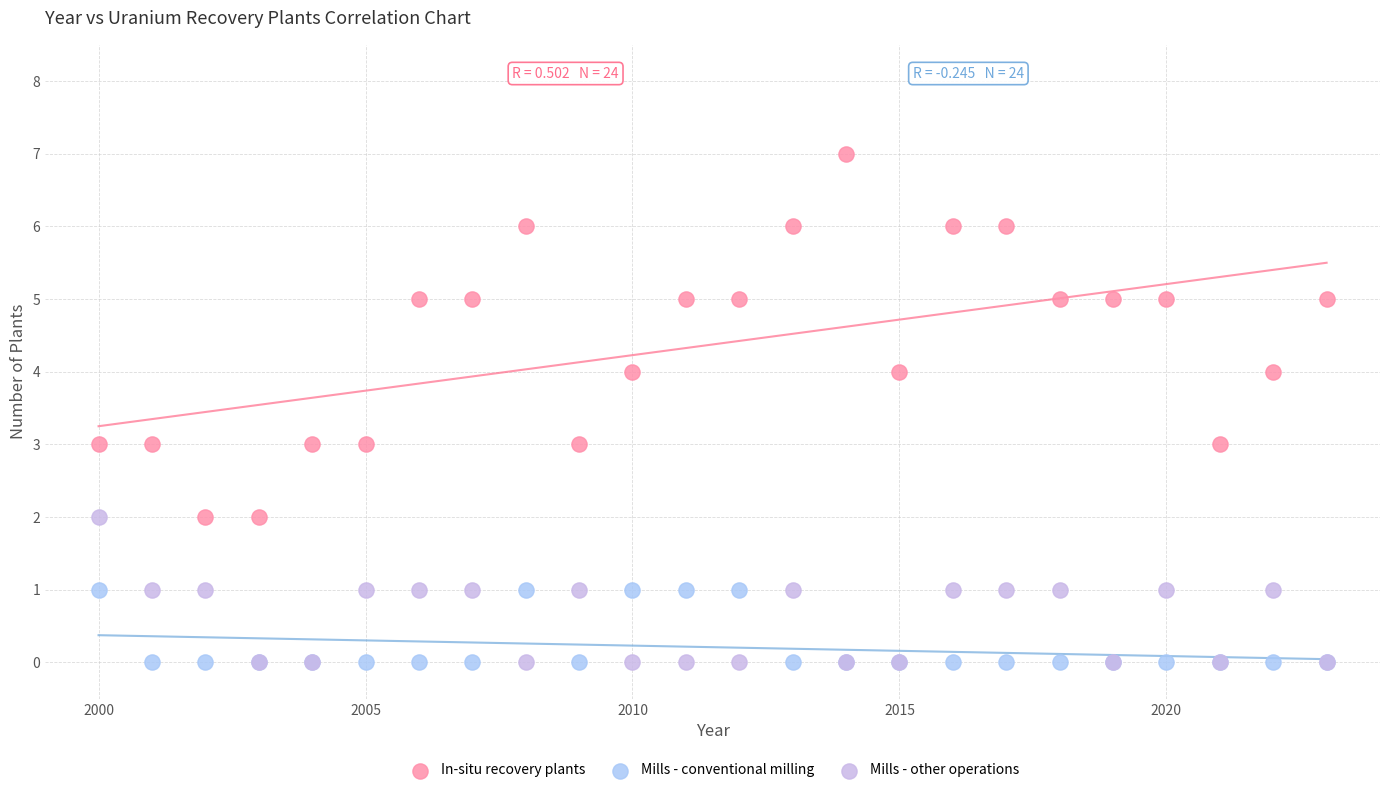

Which series has the largest Y range (max minus min)?

In-situ recovery plants